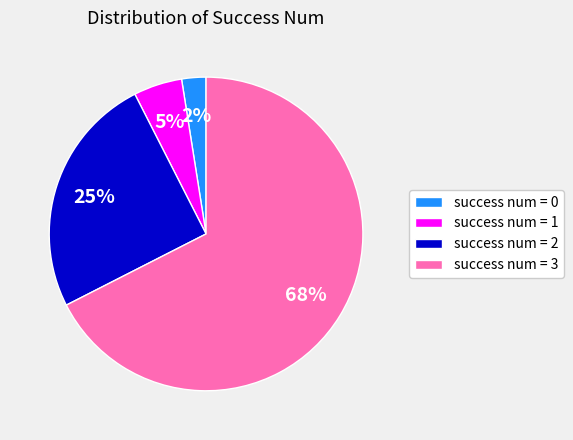

To the nearest percent, what is the average slice percentage?

25%